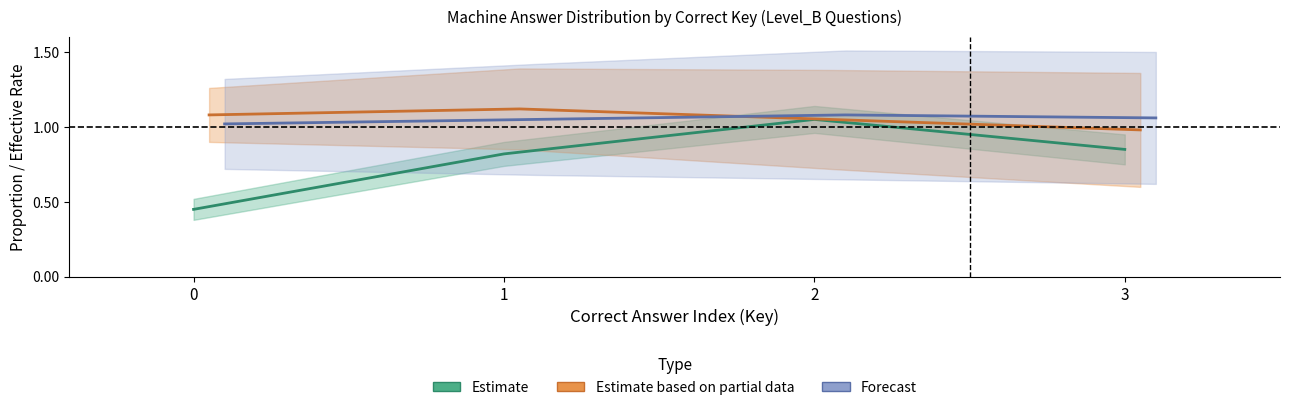

Where is Estimate based on partial data nearest to the value 1?

3